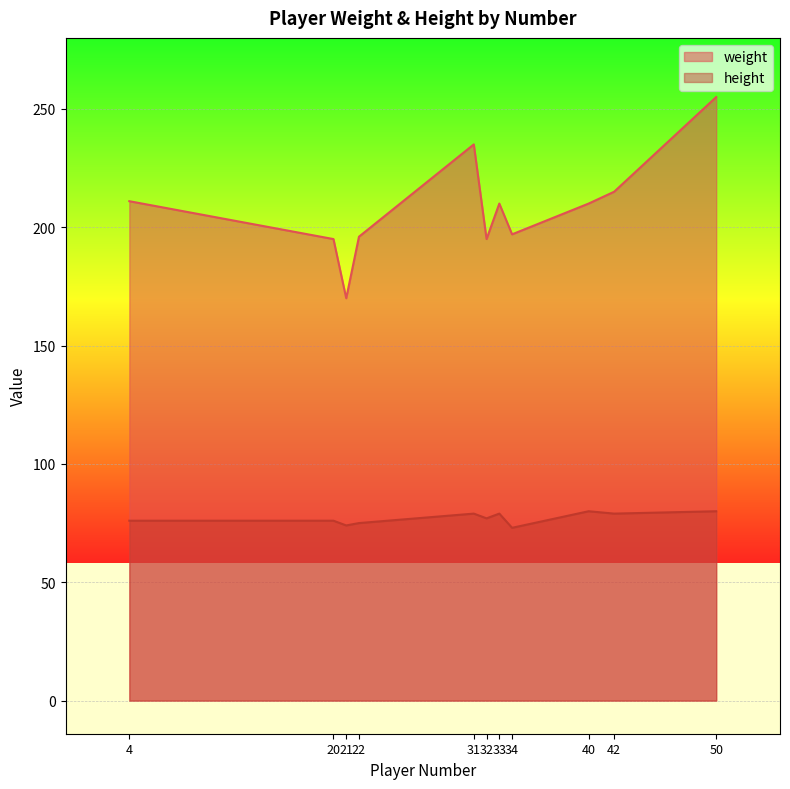

Which series has the largest total across all categories?

weight